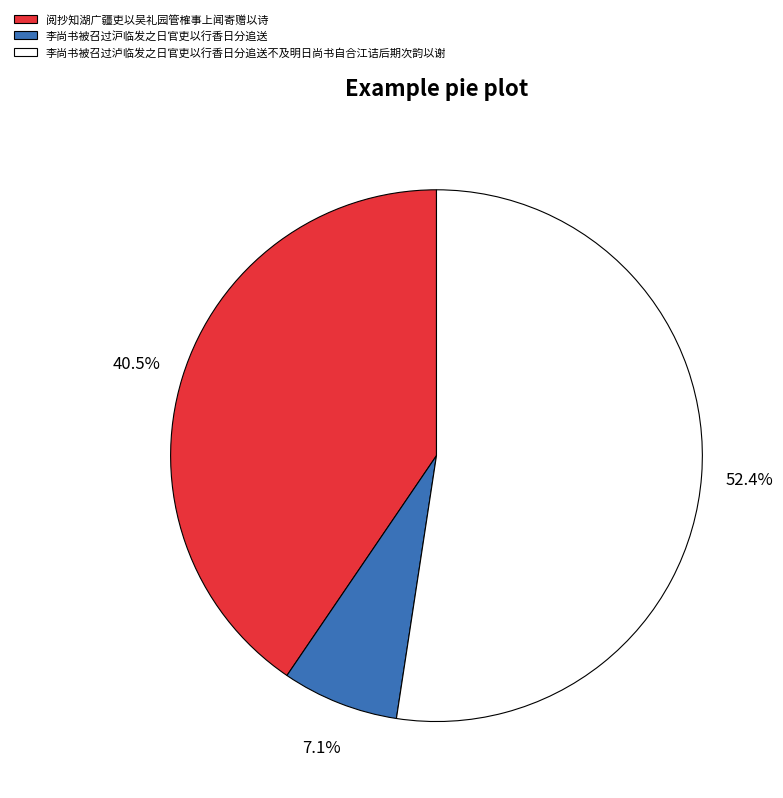

Count the number of slices in the pie.

3